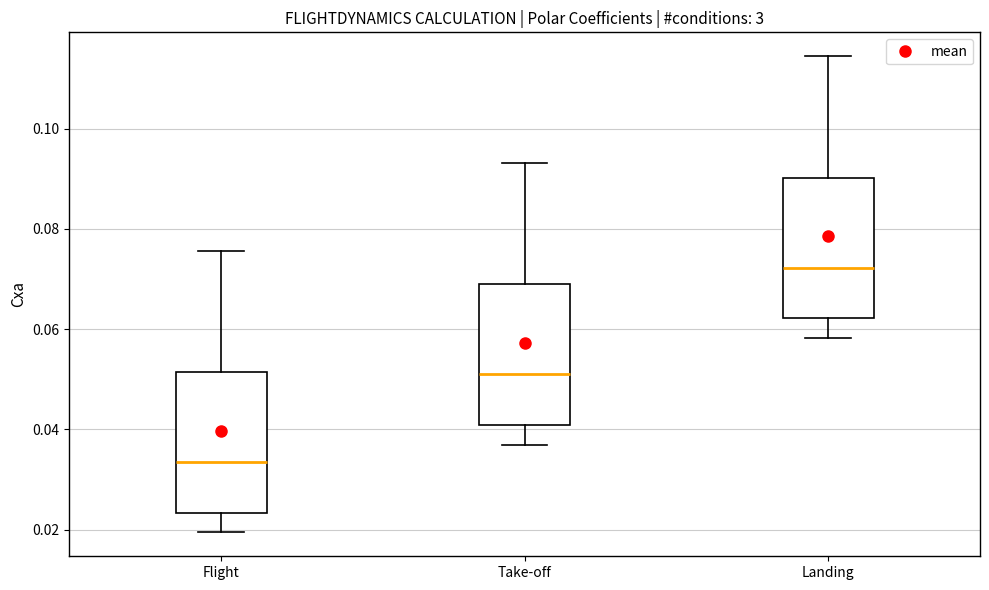

Reading left to right, read every box against the y-axis: the position of its median line, the range the box covers, and the ends of its whiskers. The values are not printed on the chart, so give them approximately, as read against the axis.

Flight: median 0.034, box 0.024 to 0.052, whiskers 0.020 to 0.076
Take-off: median 0.050, box 0.040 to 0.068, whiskers 0.036 to 0.094
Landing: median 0.072, box 0.062 to 0.090, whiskers 0.058 to 0.114